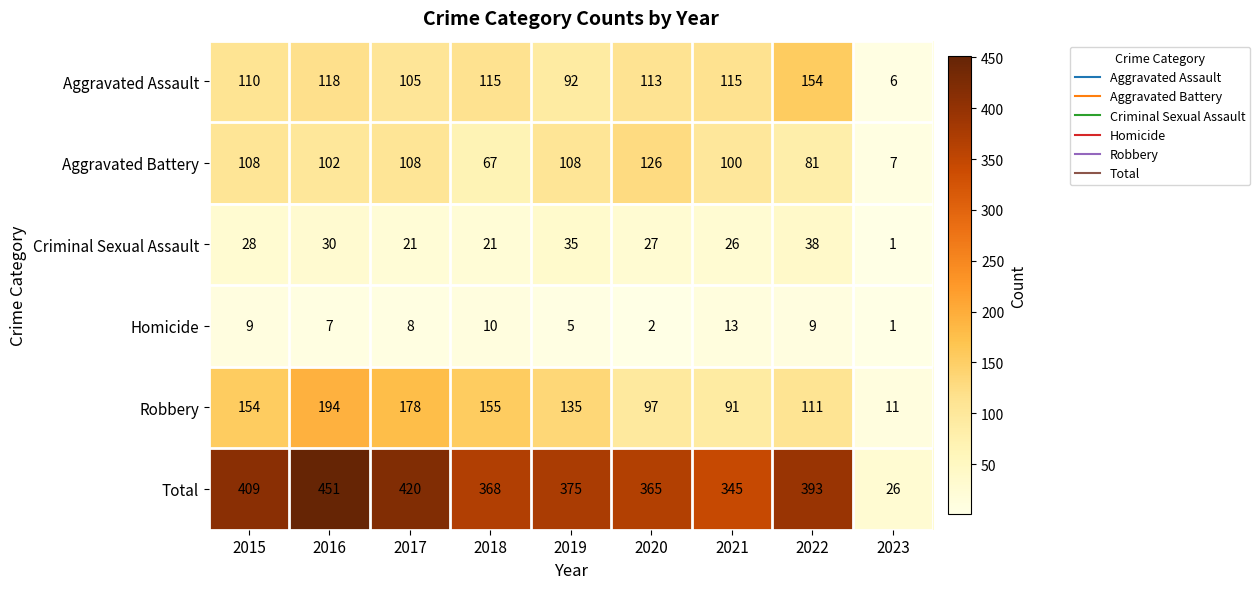

What is the smallest value displayed?

1